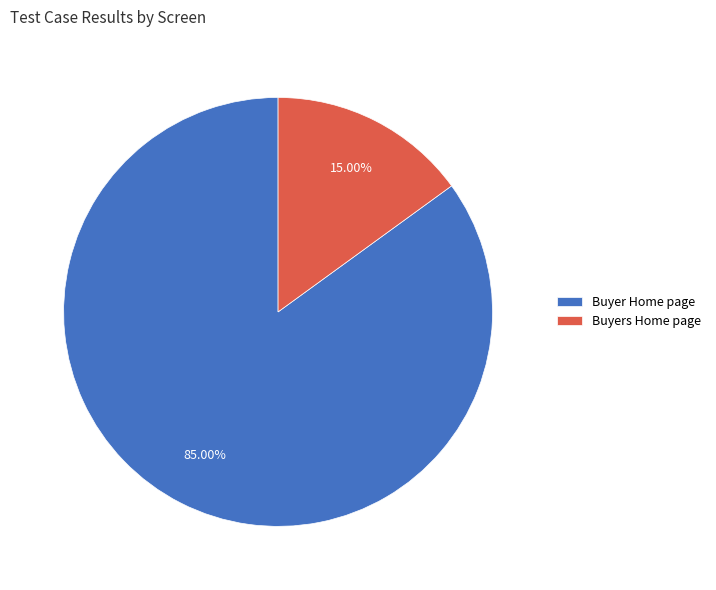

To the nearest percent, what is the difference between the largest and smallest slice percentages?

70%